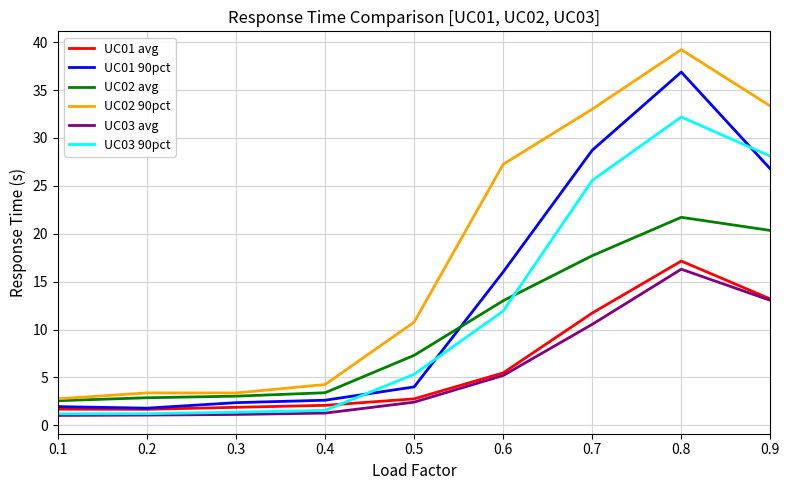

True or false: UC01 avg and UC02 90pct intersect in this chart.

False